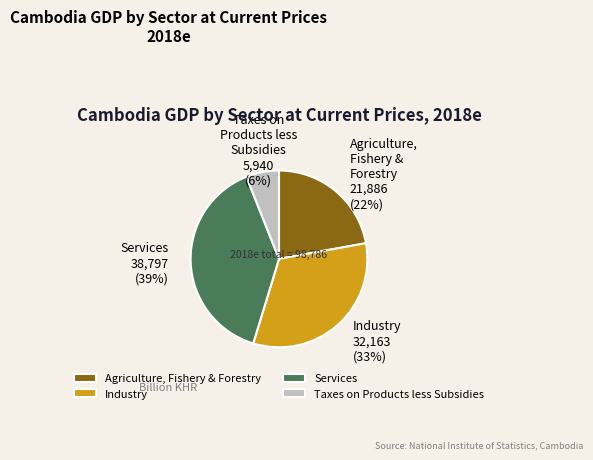

What is the smallest slice in the pie chart?

Taxes on Products less Subsidies